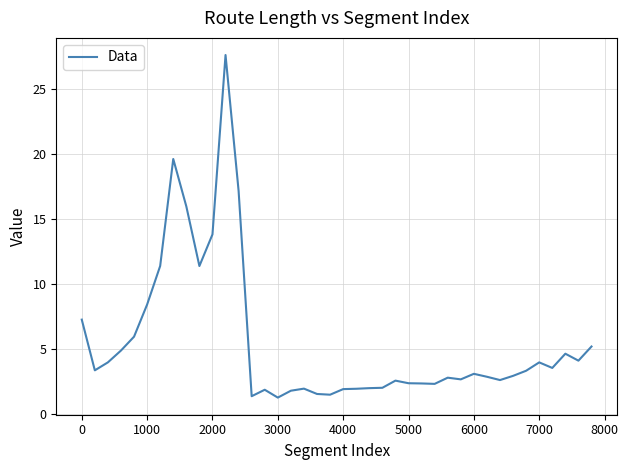

What is the greatest value displayed?

27.7